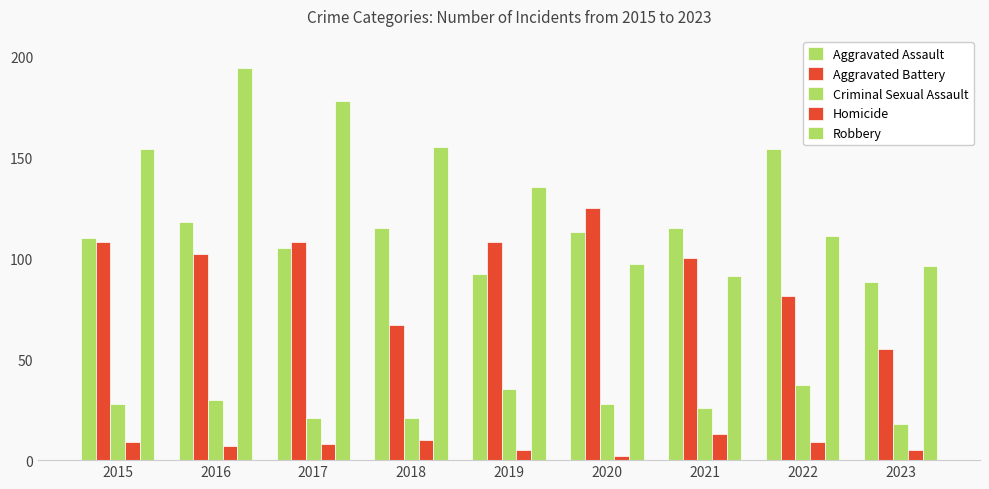

How many bars are there in each group?

5